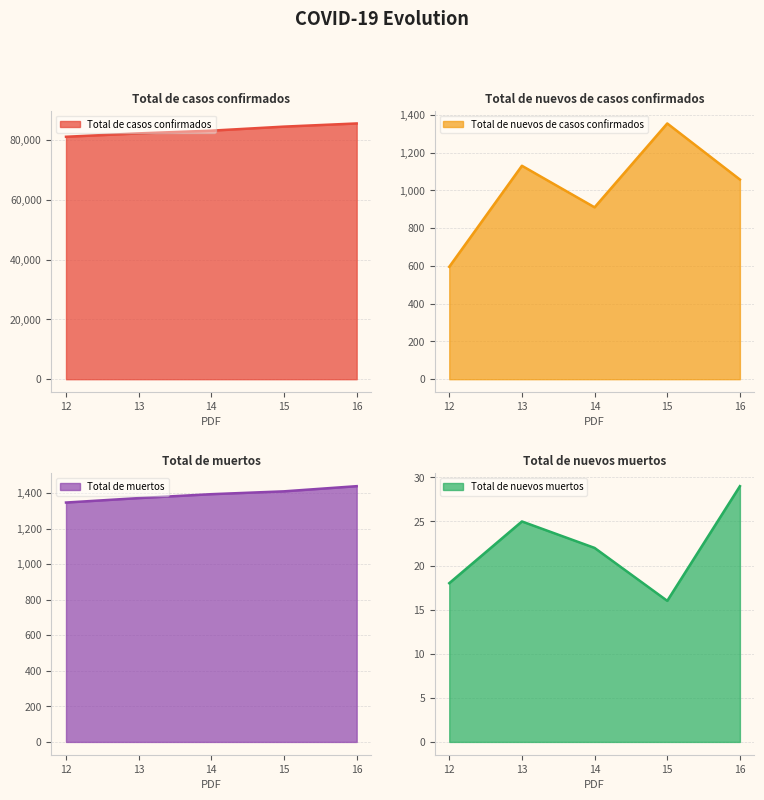

Is it true that Total de casos confirmados equals 153740 at 16?

False